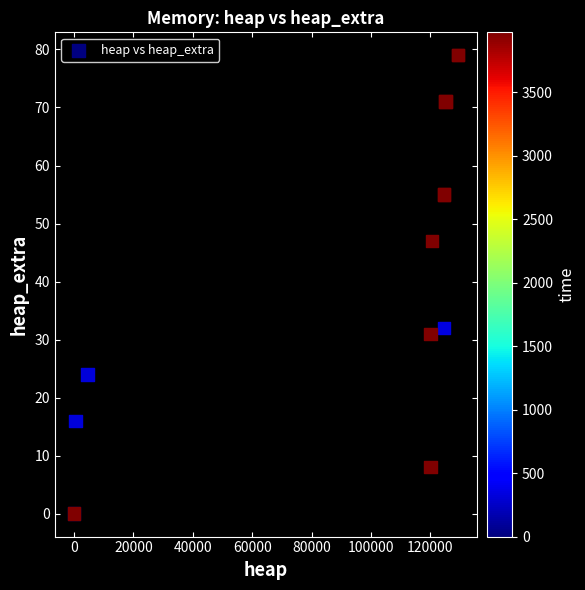

What Y value in the scatter plot is closest to 39?

32